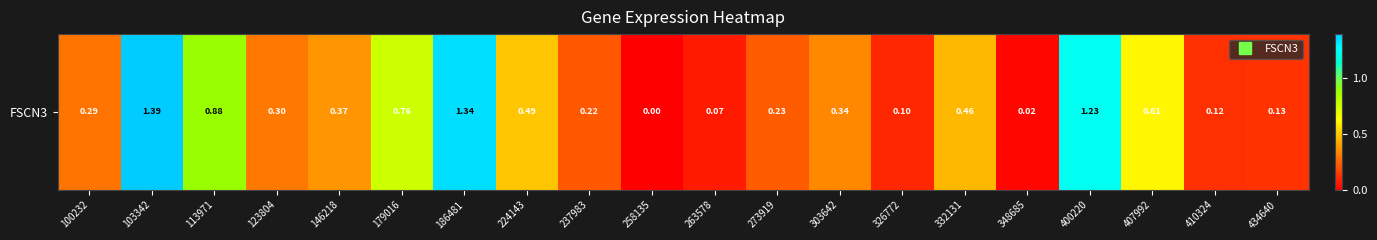

Reading left to right, list all the values displayed in this chart.

0.3	1.4	0.9	0.3	0.4	0.8	1.3	0.5	0.2	0.0	0.1	0.2	0.3	0.1	0.5	0.0	1.2	0.6	0.1	0.1